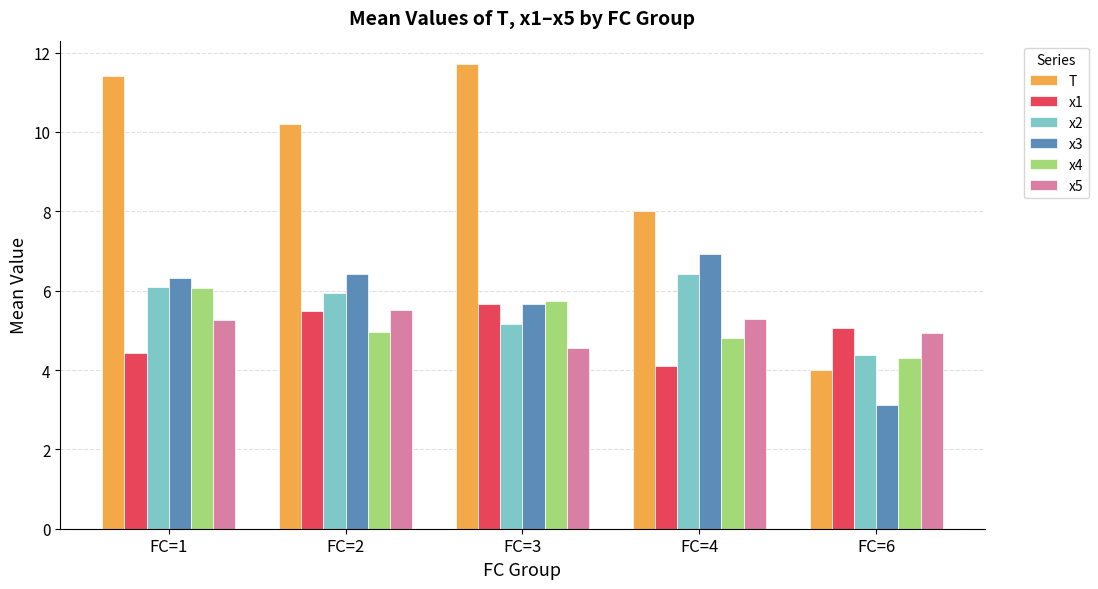

Which series has the largest total across all categories?

T